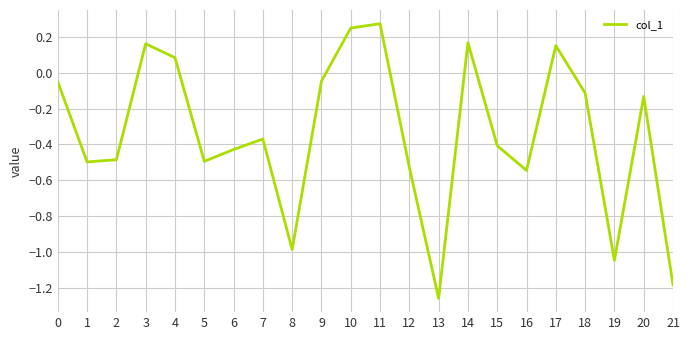

The value at 18 is -0.2. True or false?

False